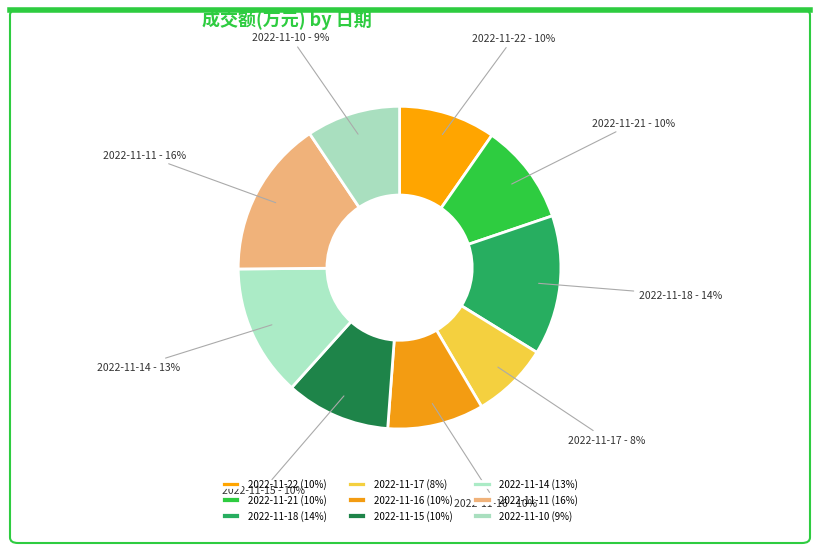

True or false: 2022-11-17 accounts for 8% of the total.

True